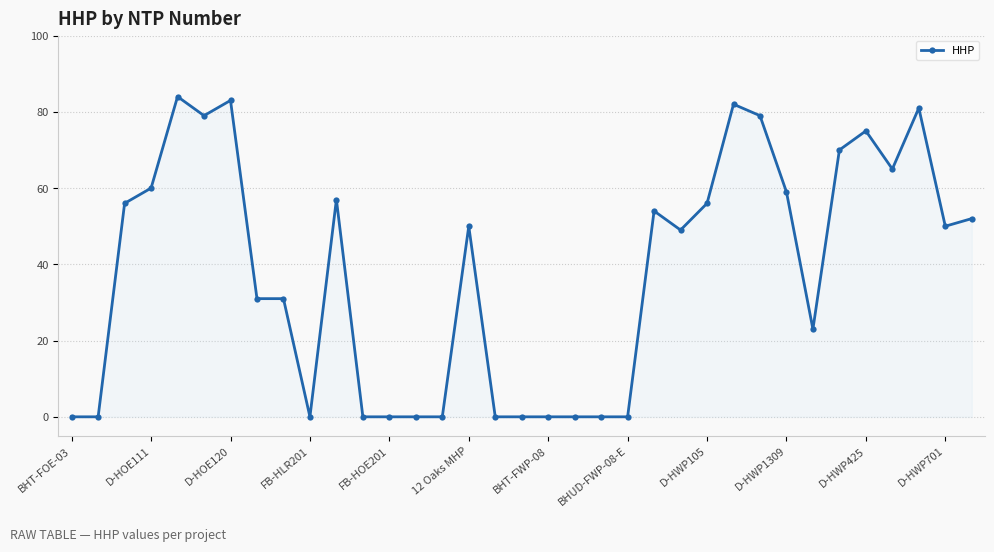

What is the value of the 32nd point from the left?

65